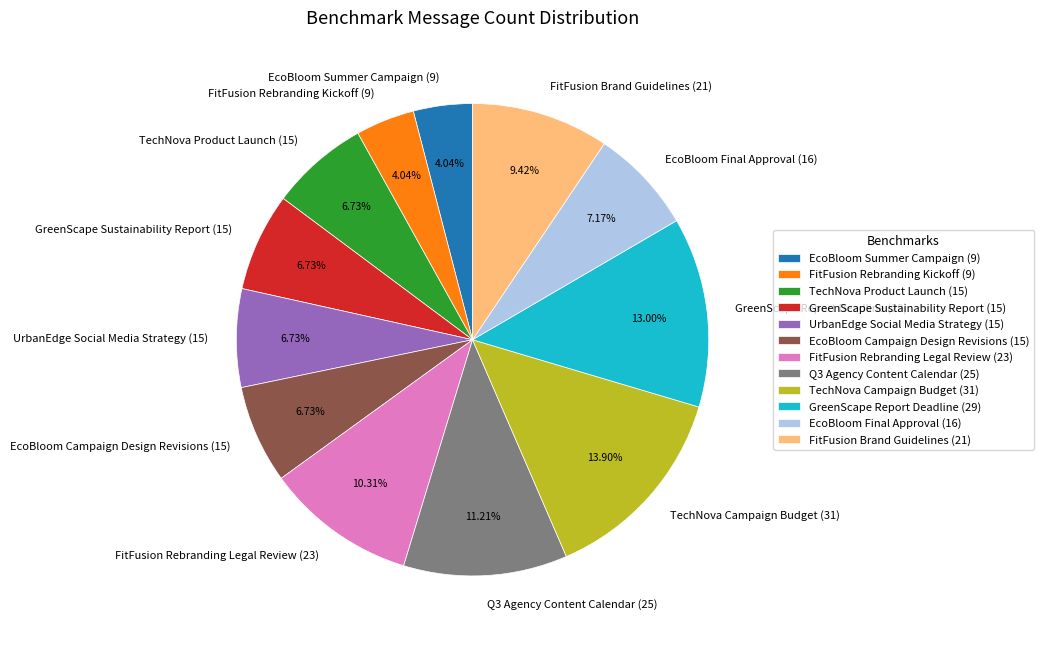

Which has a higher value, EcoBloom Final Approval (16) or GreenScape Report Deadline (29)?

GreenScape Report Deadline (29)